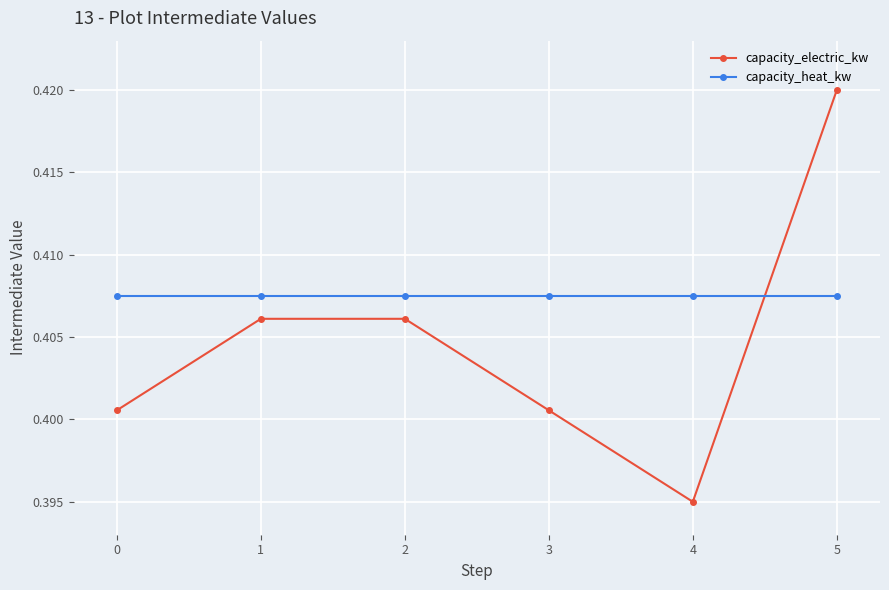

At 4, list the series in order from largest to smallest.

capacity_heat_kw, capacity_electric_kw